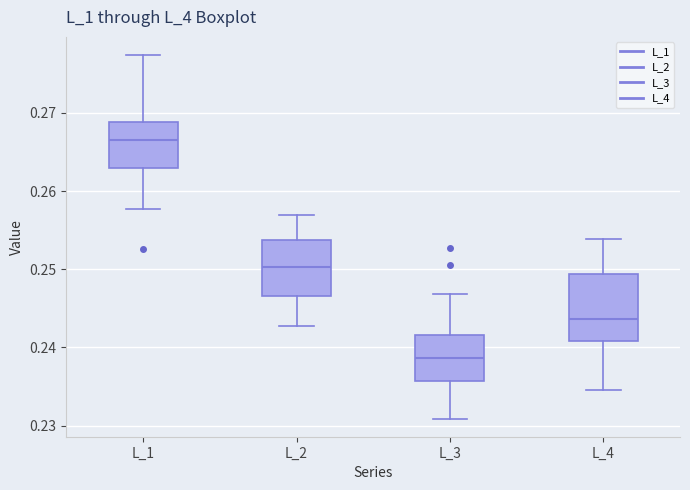

Where is the lower edge of the box for L_3 on the y-axis? The values are not printed on the chart, so give them approximately, as read against the axis.

0.236